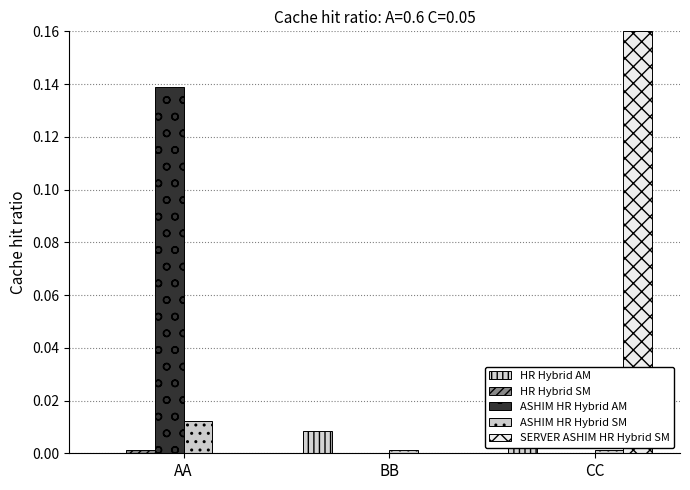

Which category has the lowest value across all series?

AA